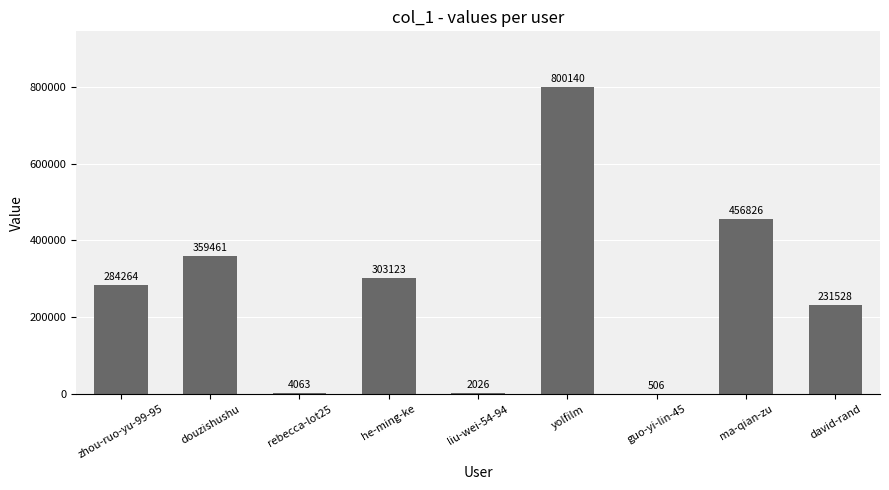

Reading left to right, list all the values displayed in this chart.

284264	359461	4063	303123	2026	800140	506	456826	231528